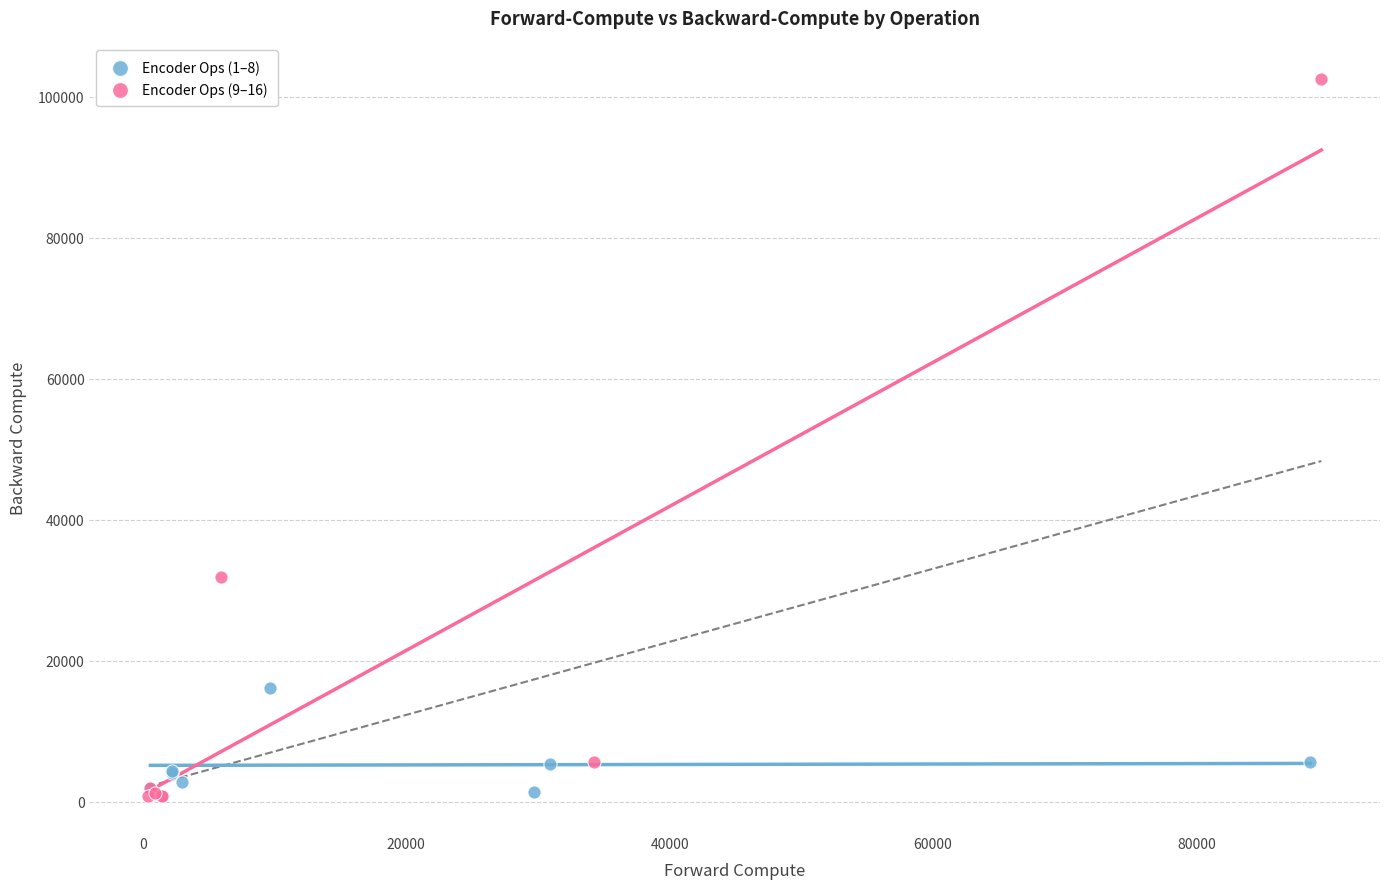

Which series contains the highest Y value?

Encoder Ops (9–16)